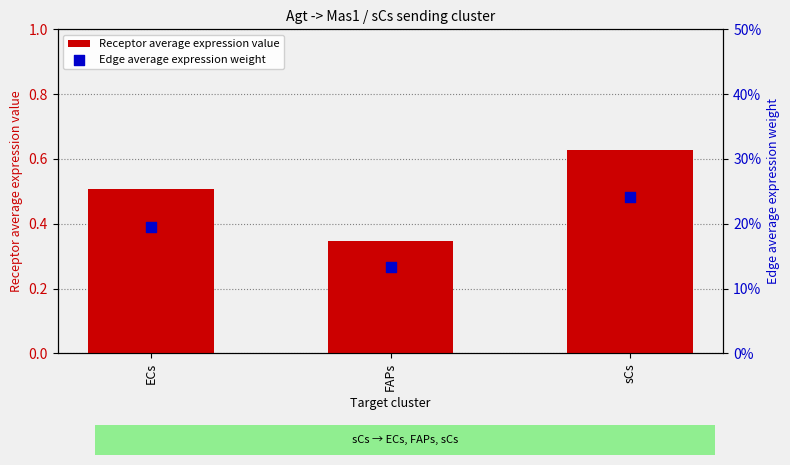

At which category is the sum across all series the highest?

sCs